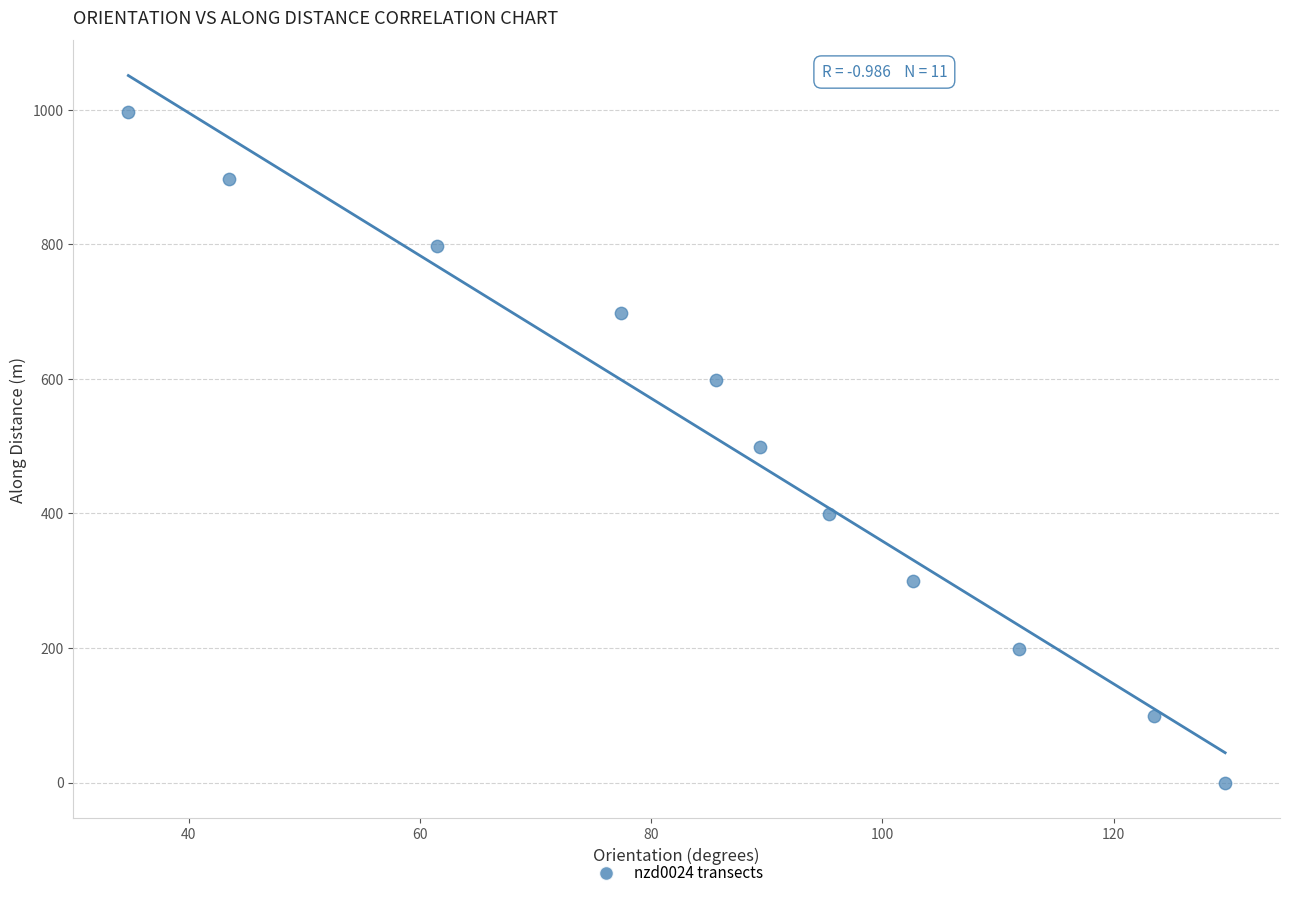

What is the range of X values (max minus min)?

94.9